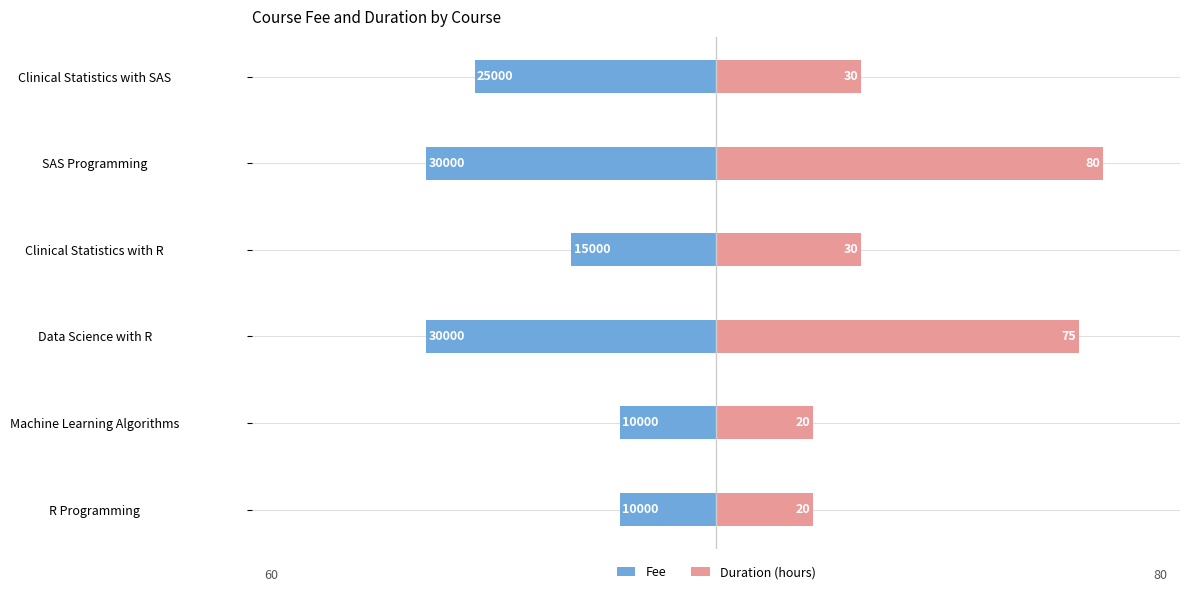

Rank the categories by Fee value from lowest to highest.

Data Science with R, SAS Programming, Clinical Statistics with SAS, Clinical Statistics with R, R Programming, Machine Learning Algorithms